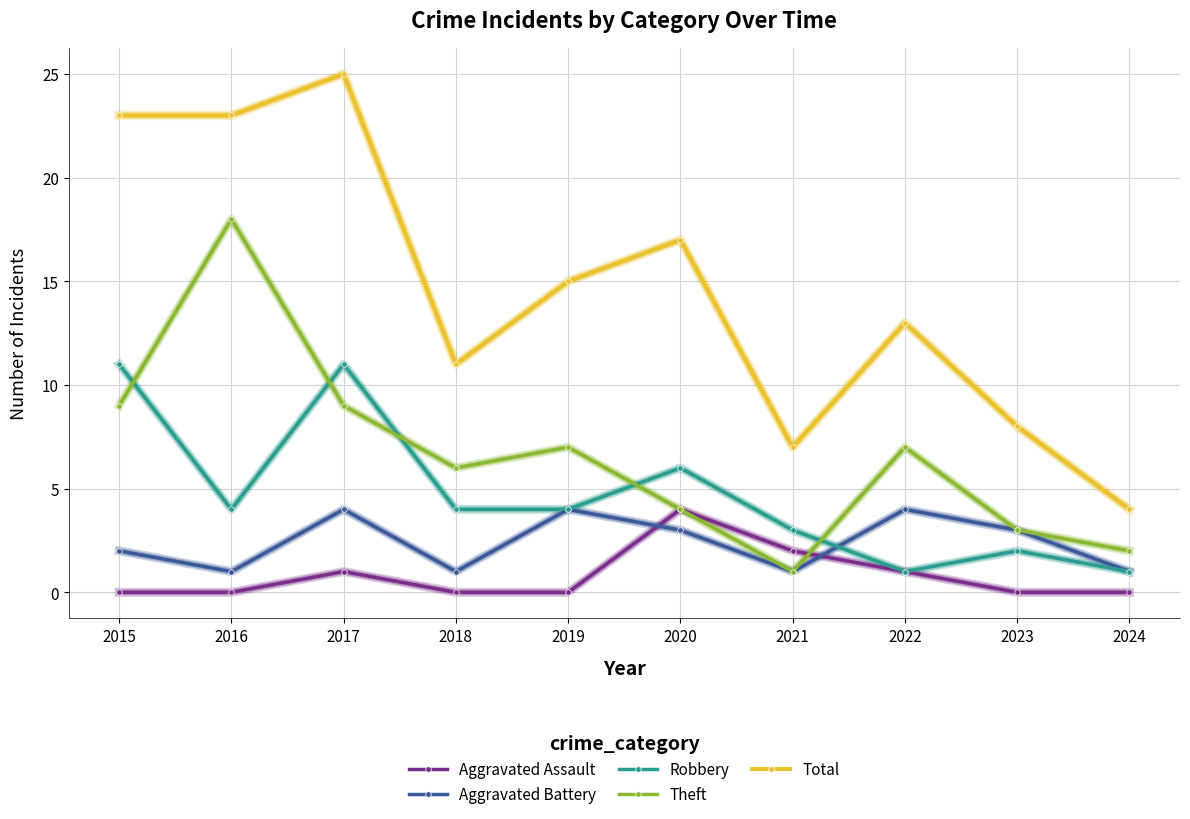

At which category does Theft reach its first local valley?

2018